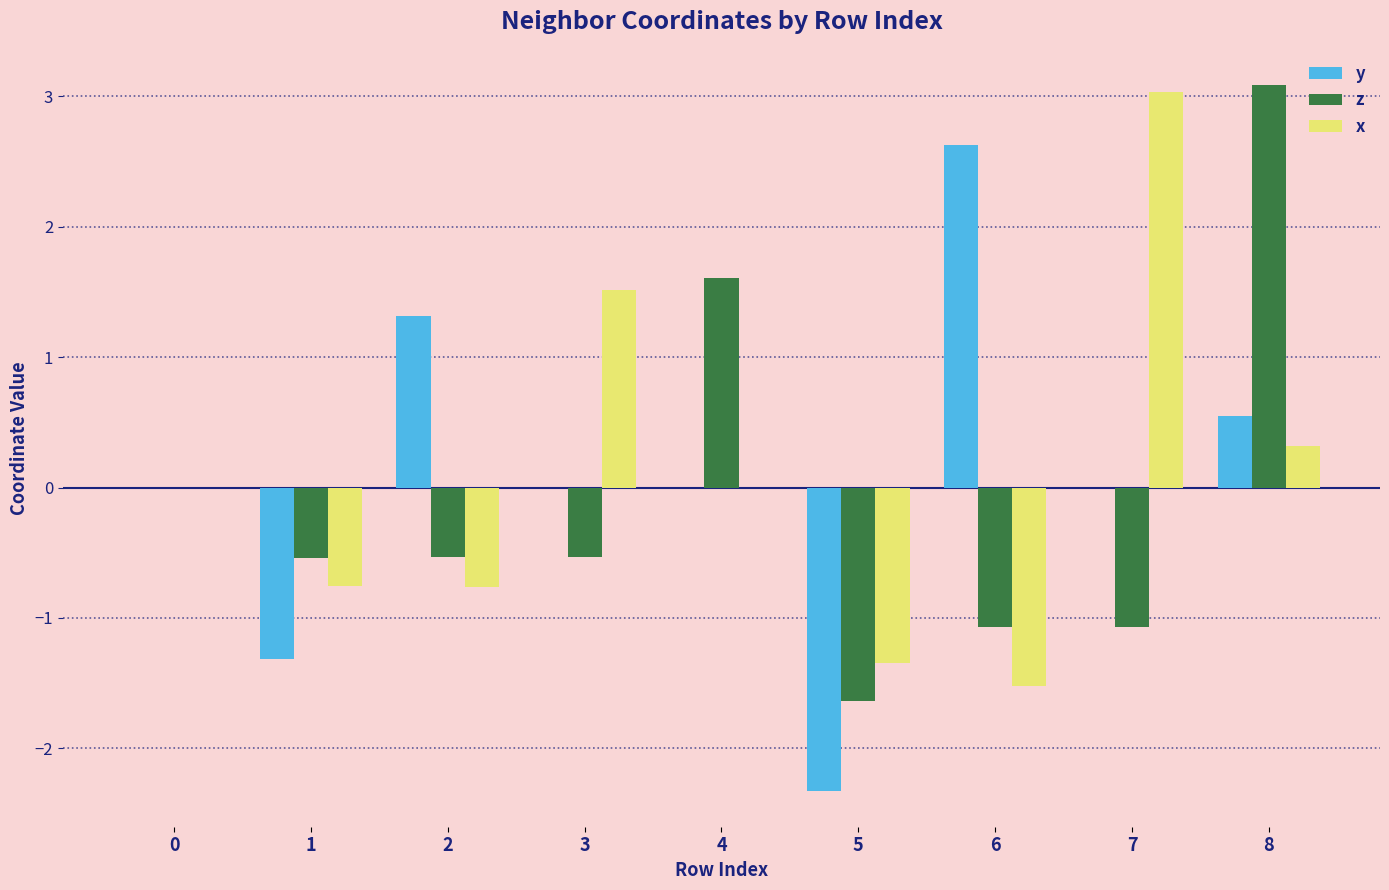

What is the greatest value displayed?

3.1